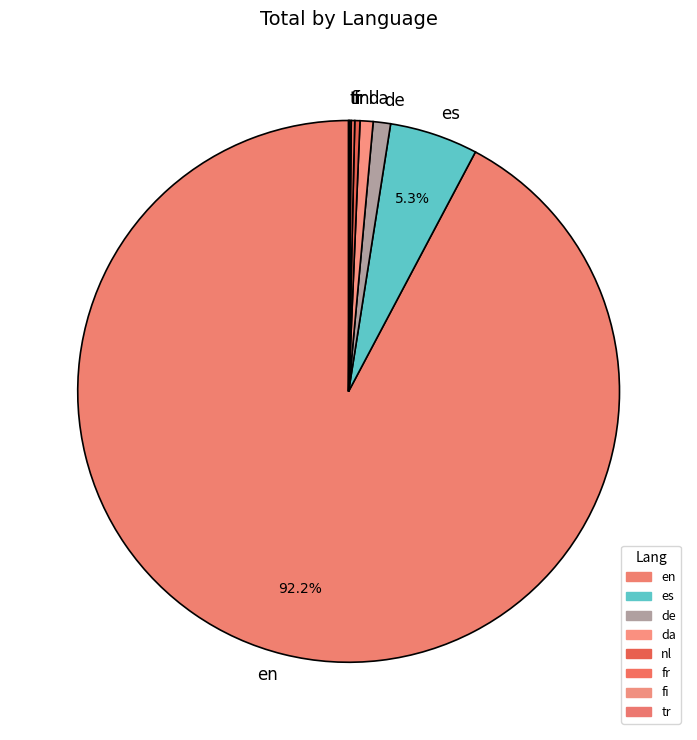

Combined, do en and nl account for over 50%?

Yes